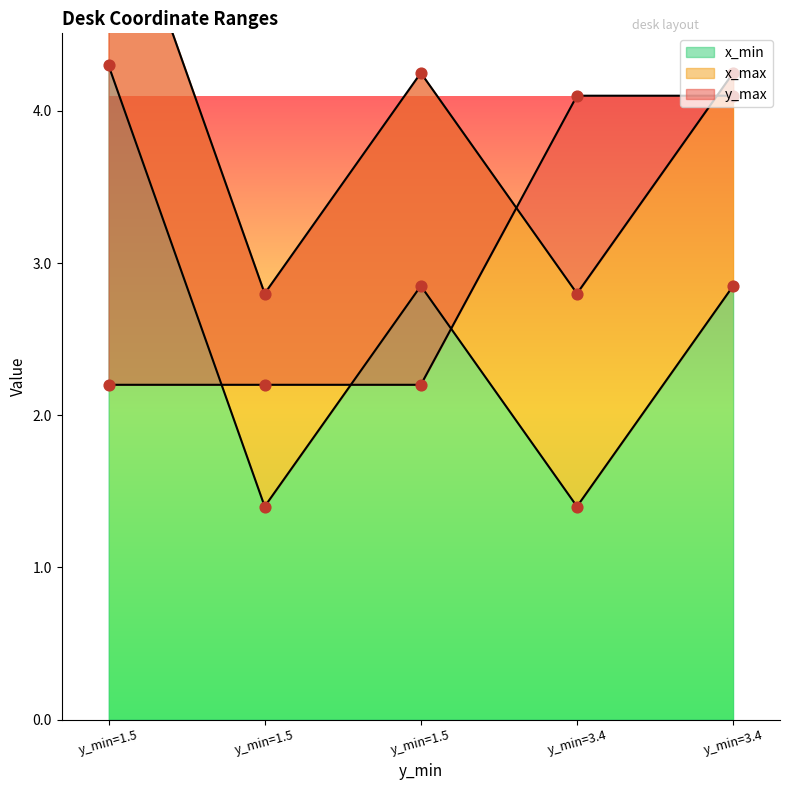

Which series reaches the maximum Y coordinate?

x_max